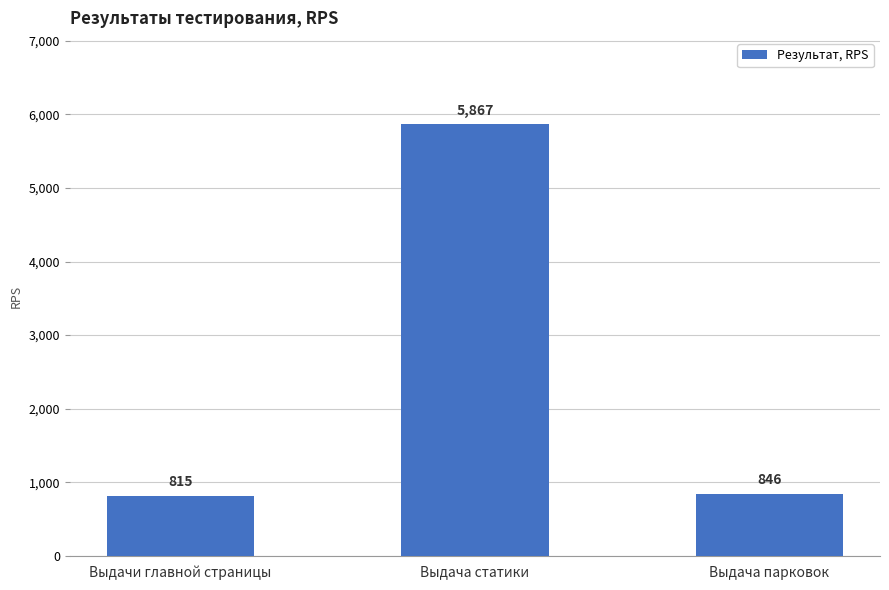

What is the label of the 3rd bar from the right?

Выдачи главной страницы